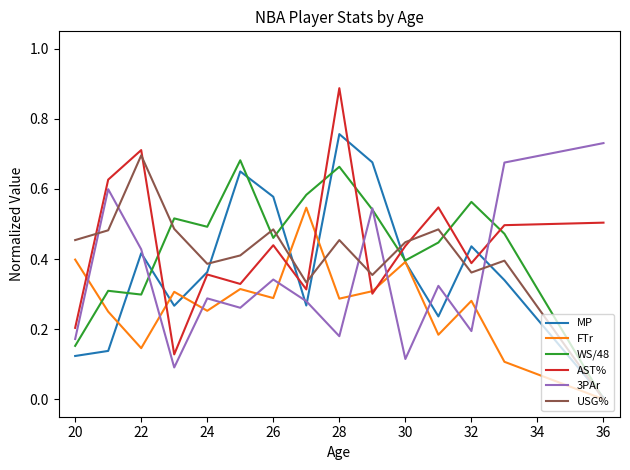

True or false: USG% and WS/48 intersect in this chart.

True